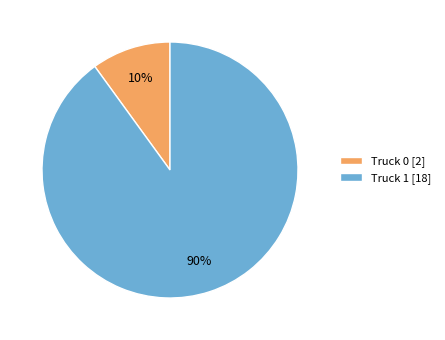

What is the majority slice?

Truck 1